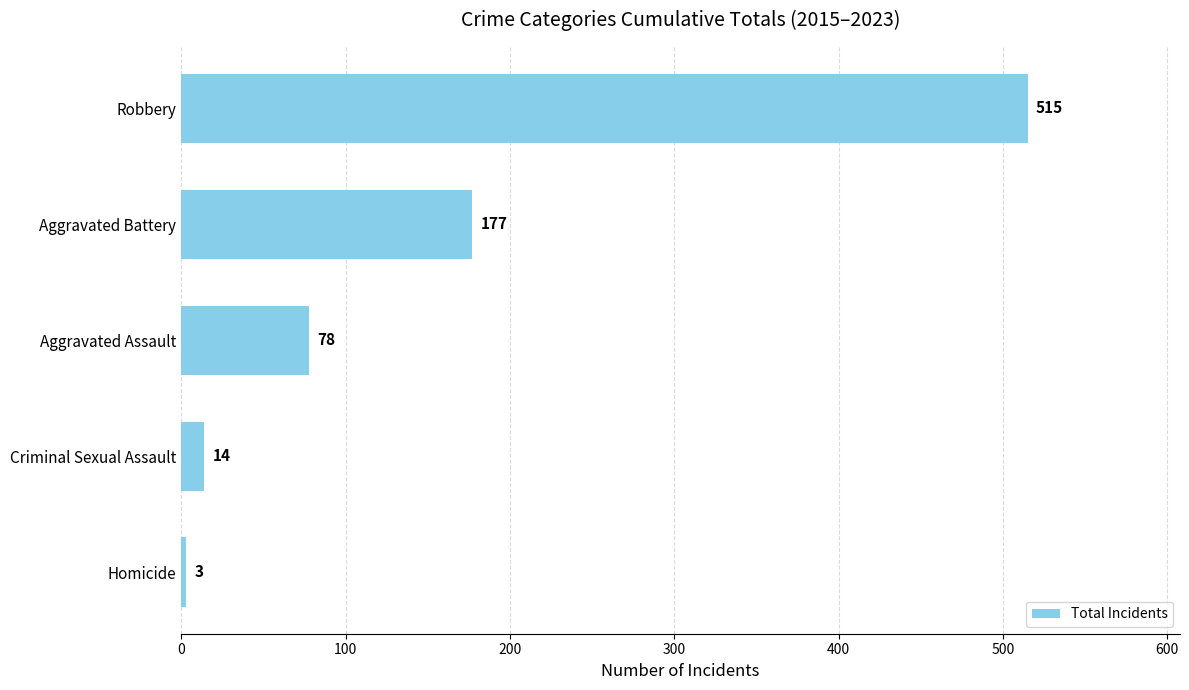

Rank the categories by value from highest to lowest.

Robbery, Aggravated Battery, Aggravated Assault, Criminal Sexual Assault, Homicide